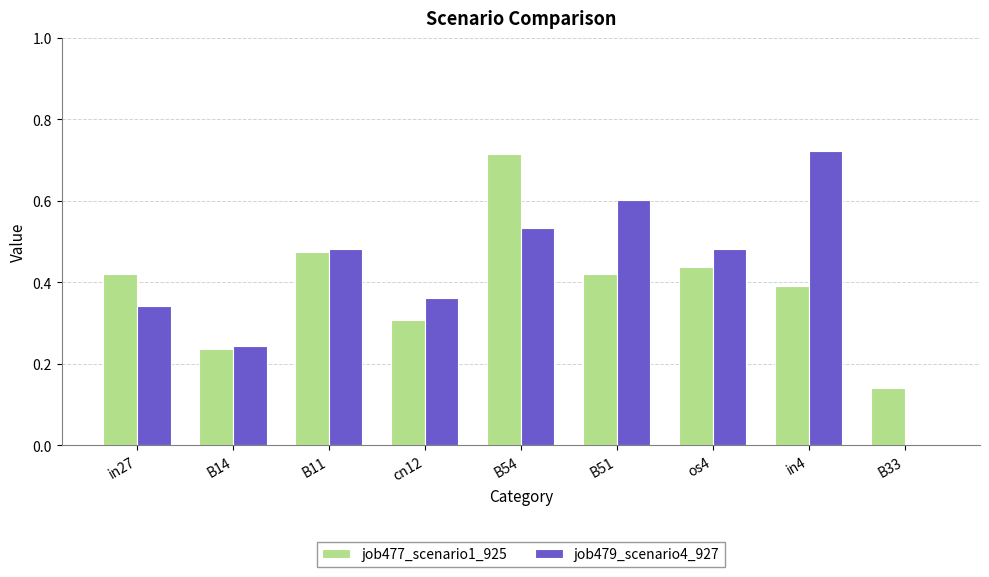

Count the job477_scenario1_925 values in the range 0 to 1.

9